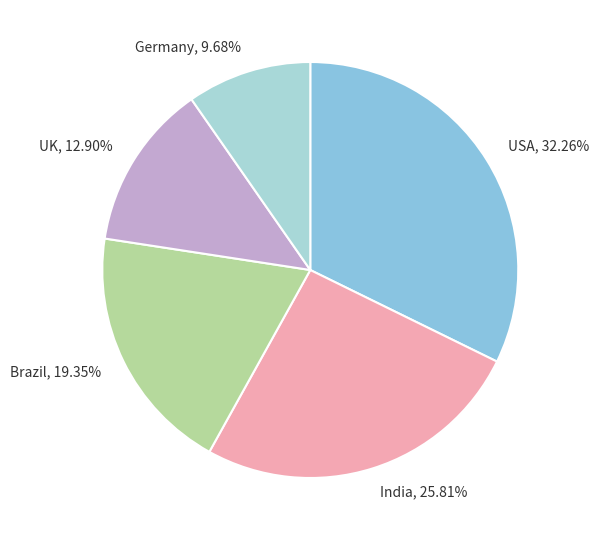

To the nearest percent, what is the difference between the India and Germany slice percentages?

16%